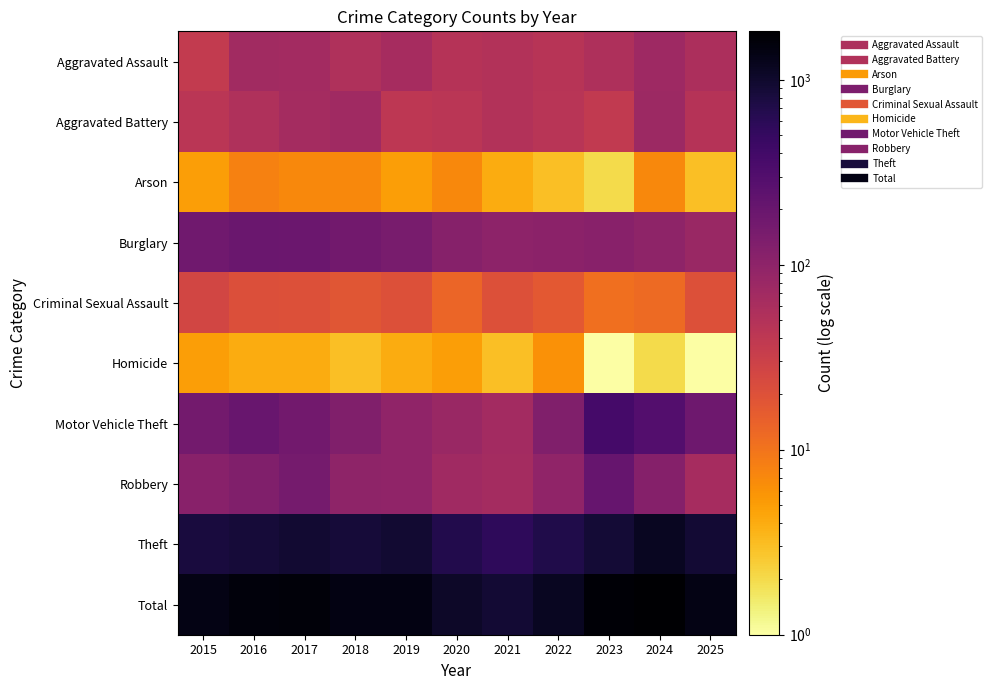

At how many categories does at least one series exceed 867?

11